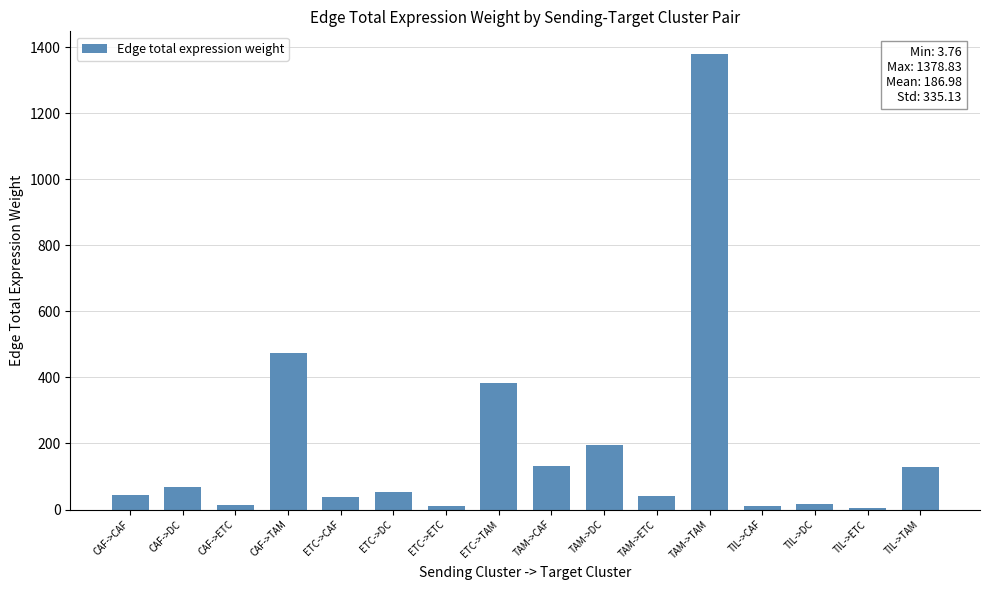

Are the bars horizontal?

No